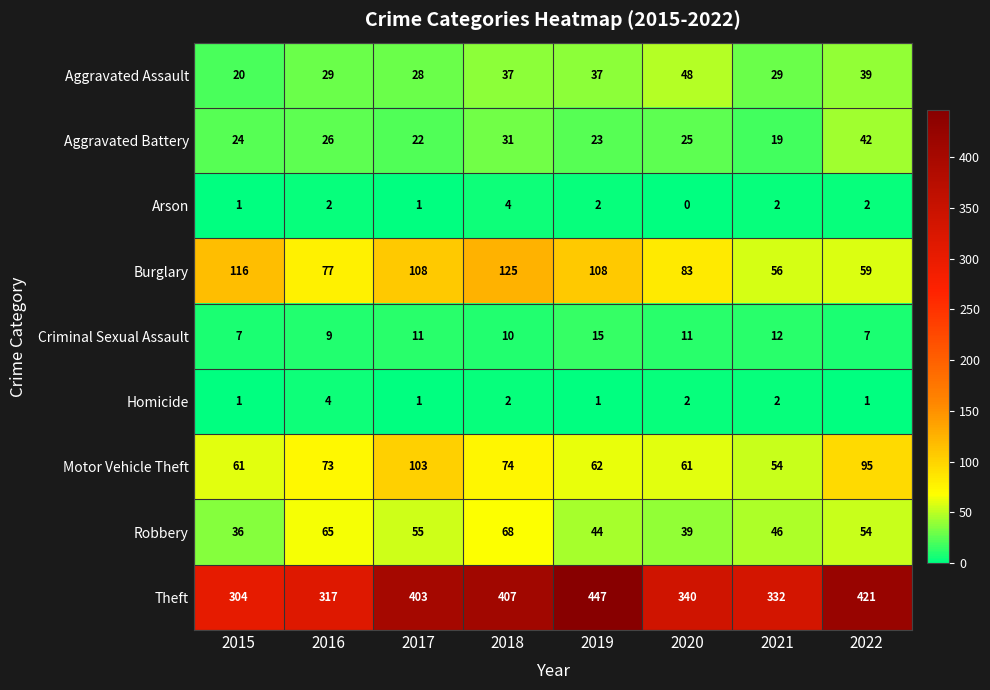

True or false: Aggravated Battery has a value of 23 at 2019.

True